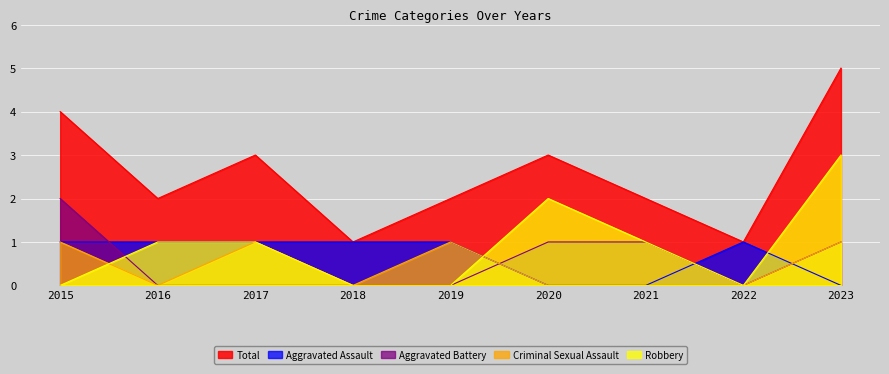

What is the highest value of the Total series?

5